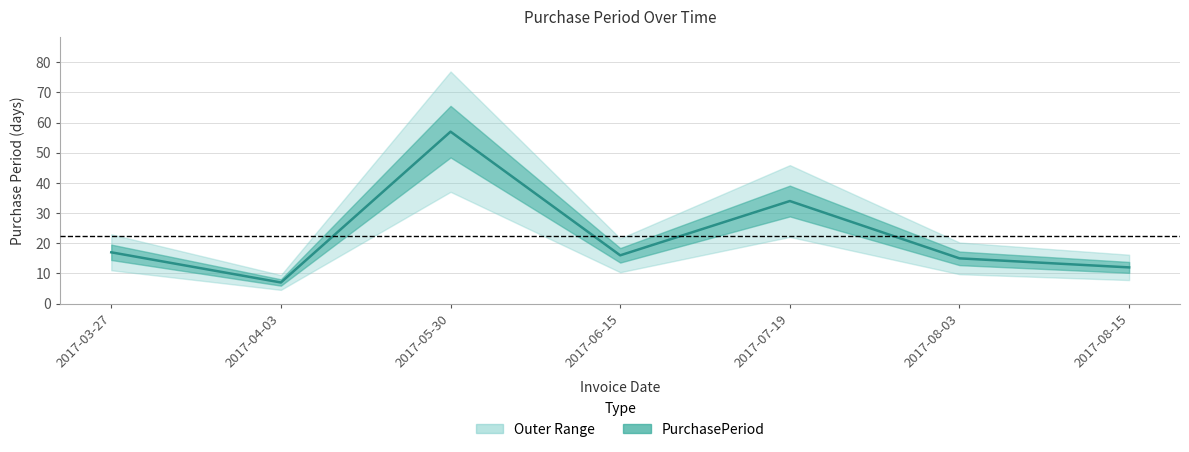

At which category does the data reach its first local valley?

2017-04-03